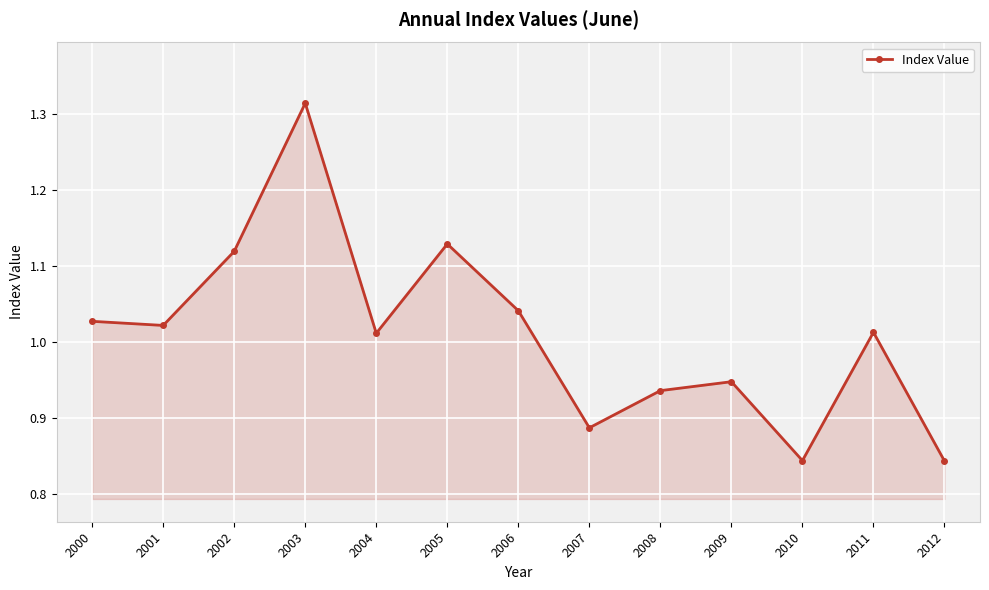

Between 2003 and 2011, which is larger?

2003